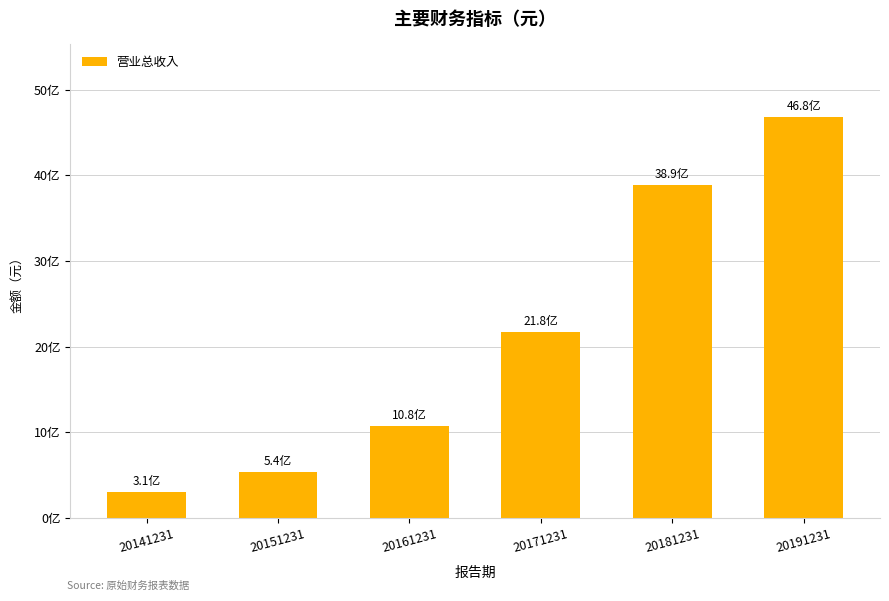

What is the value of the 5th bar from the left?

3890034989.3